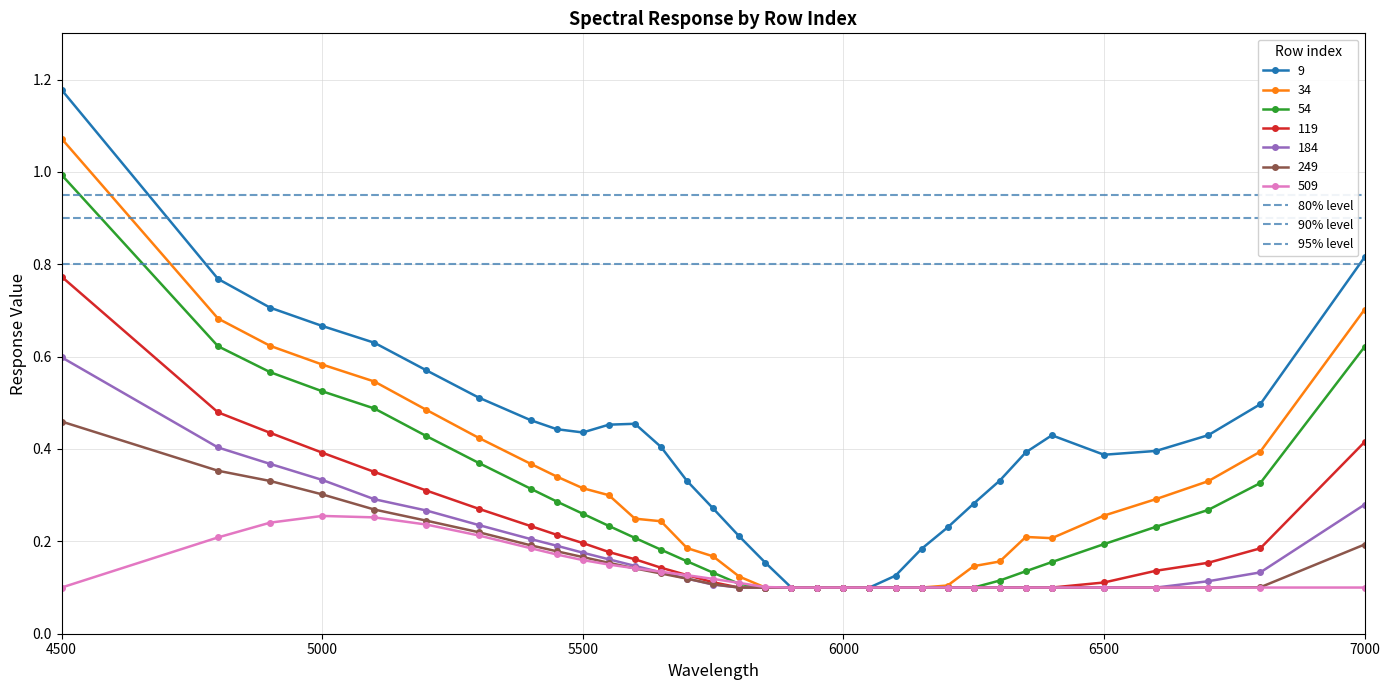

Which category has the highest value in the 9 series?

4500